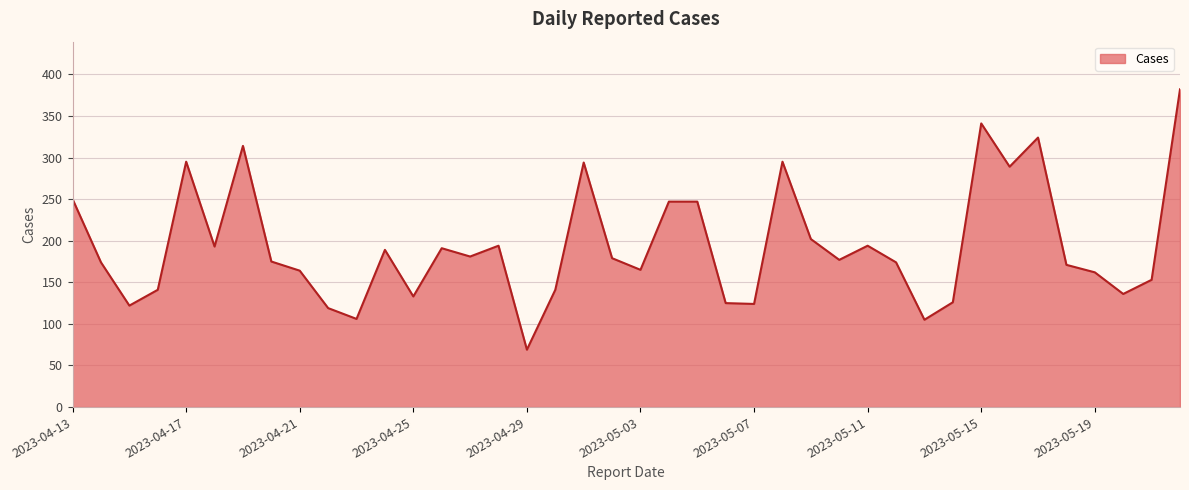

What is the average value?

194